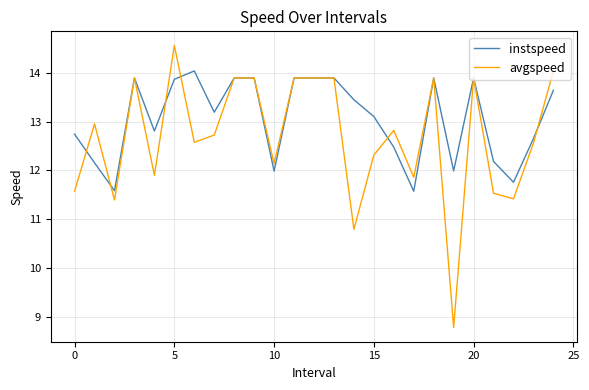

Which series has the largest total across all categories?

instspeed